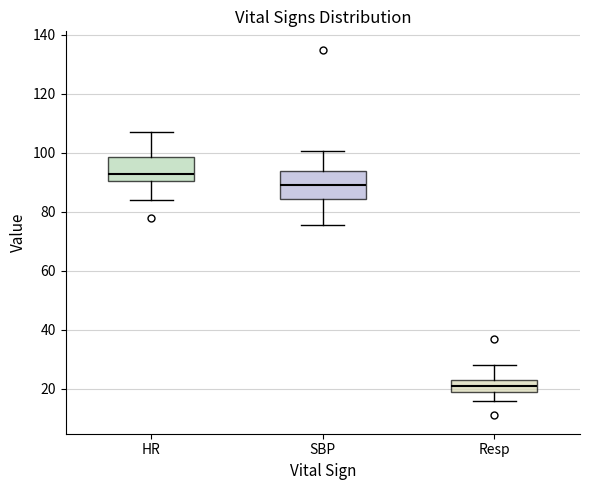

Which box has the lowest median line?

Resp